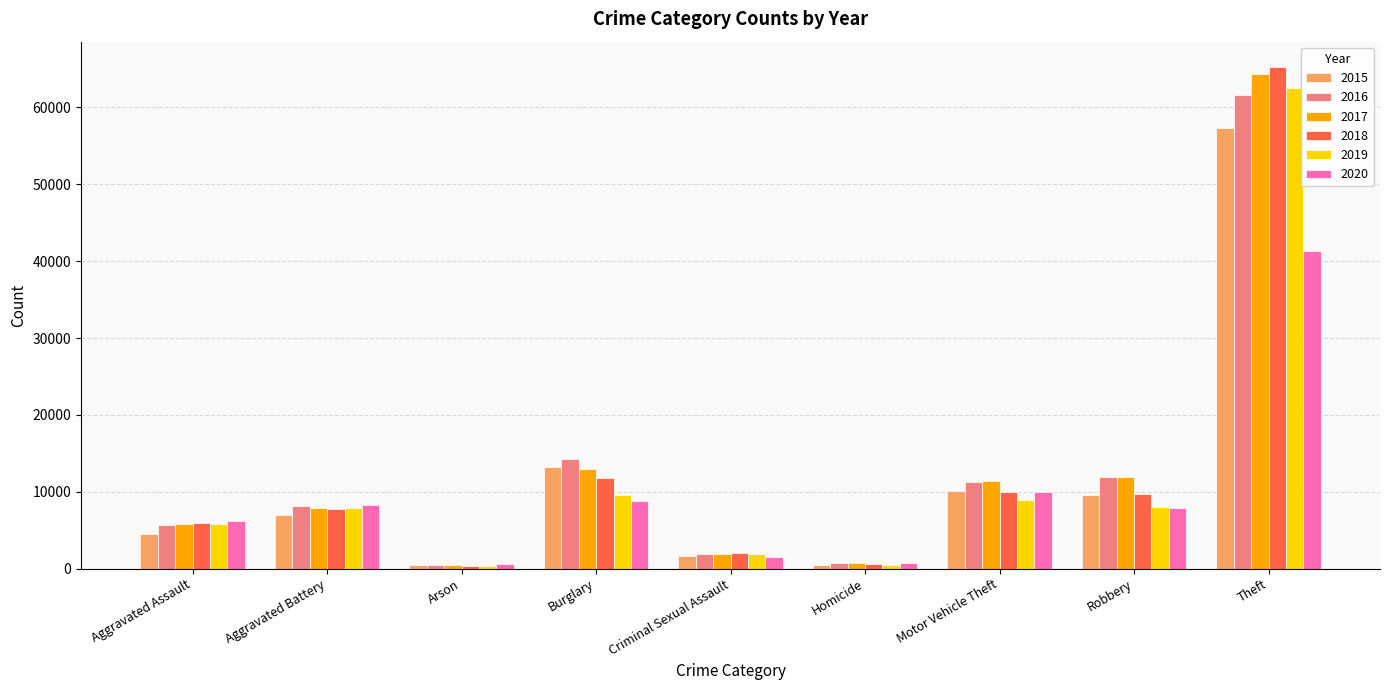

What is the average value of the 2016 series?

12900